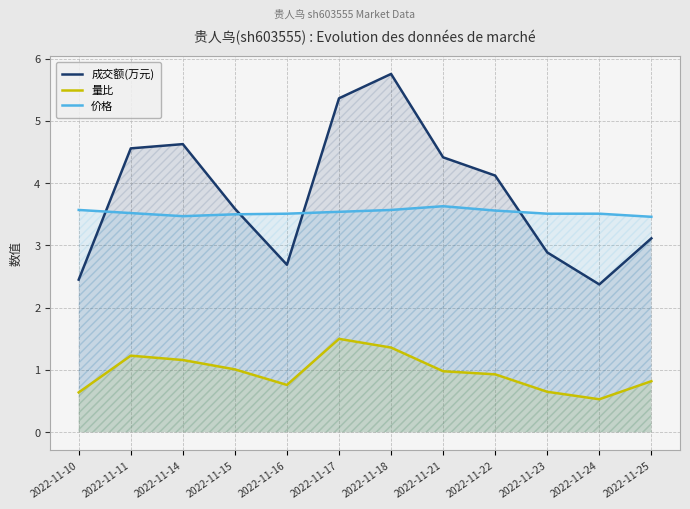

What is the lowest value of the 量比 series?

0.5